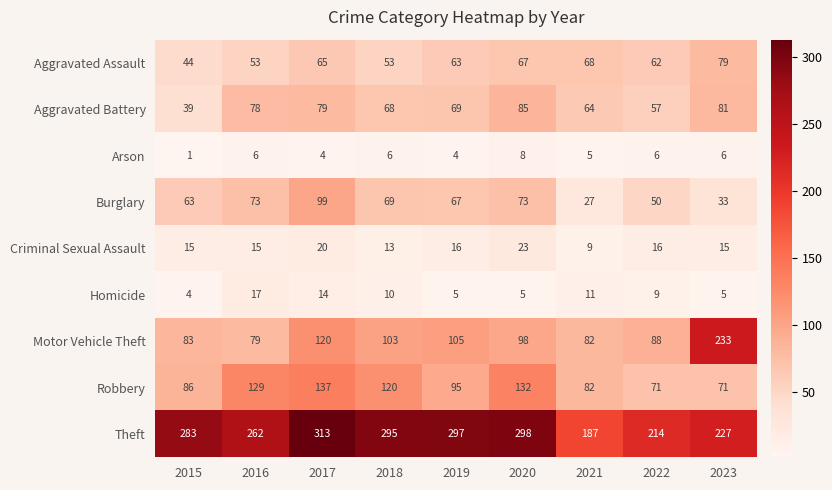

At which category is the sum across all series the highest?

2017